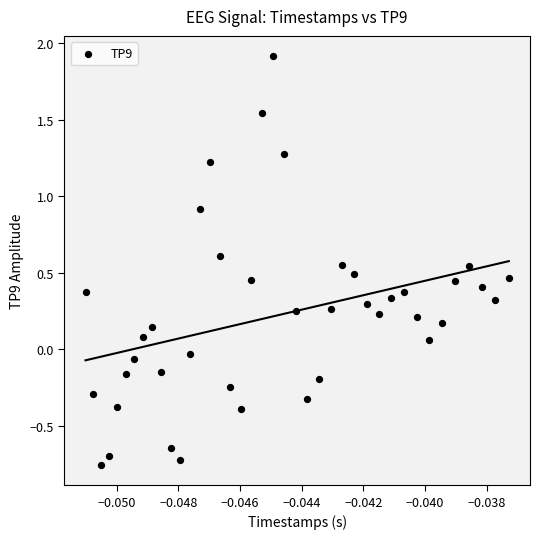

What is the range of Y values (max minus min)?

2.7